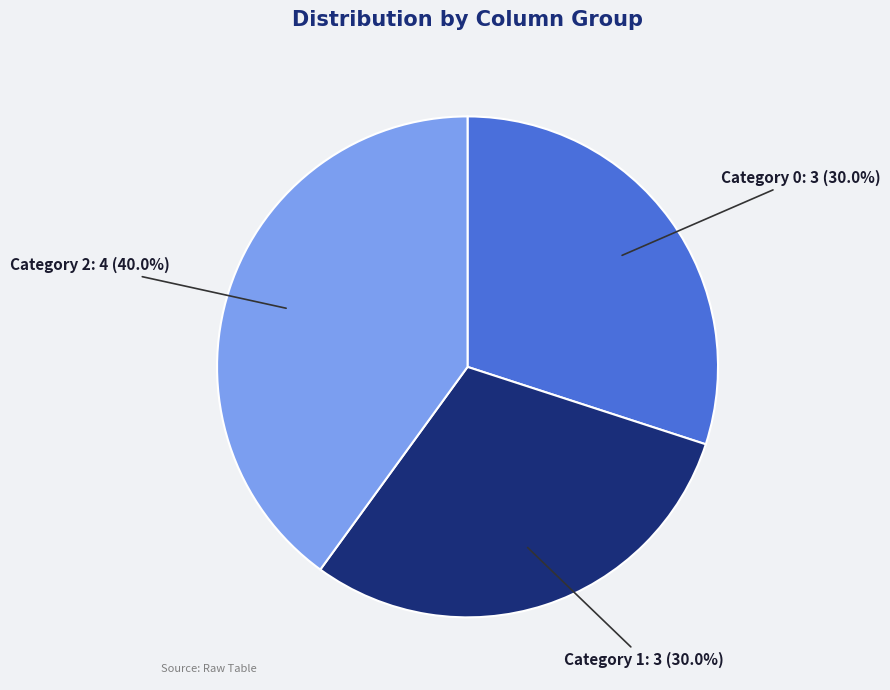

Is there any slice that represents more than half of the pie?

No